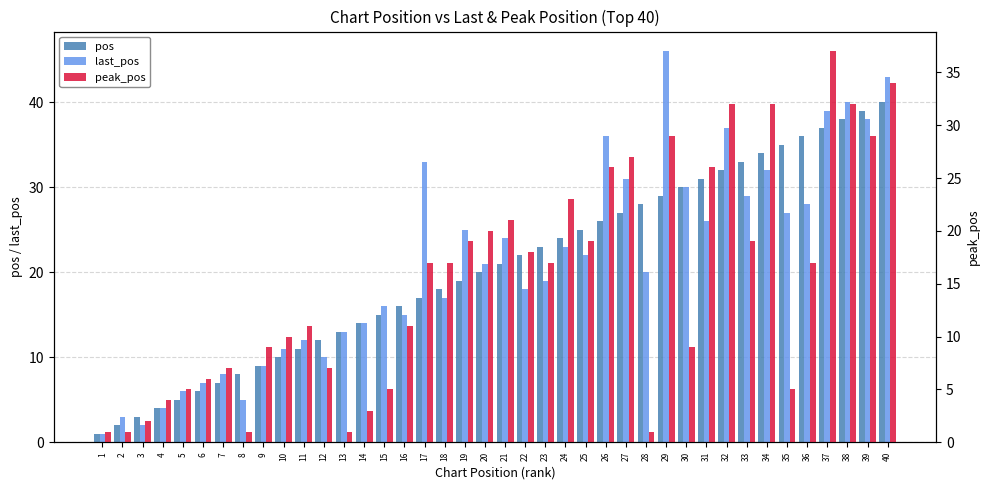

How many bars are there in total?

120